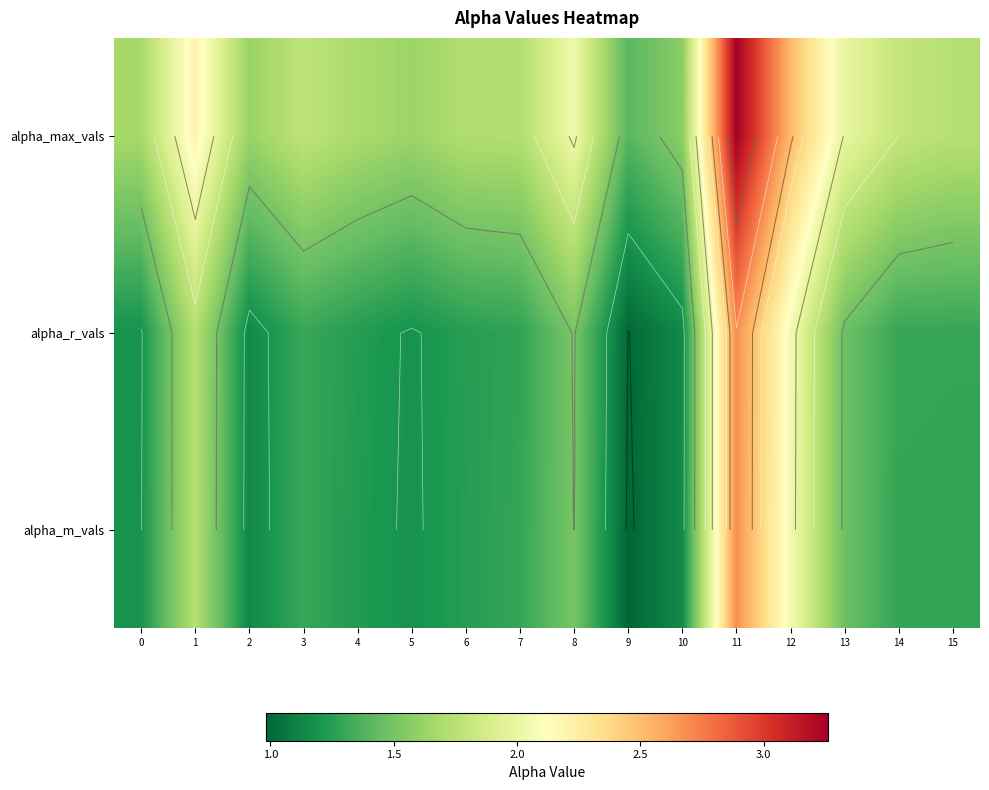

Which series has the largest range (max minus min)?

alpha_max_vals